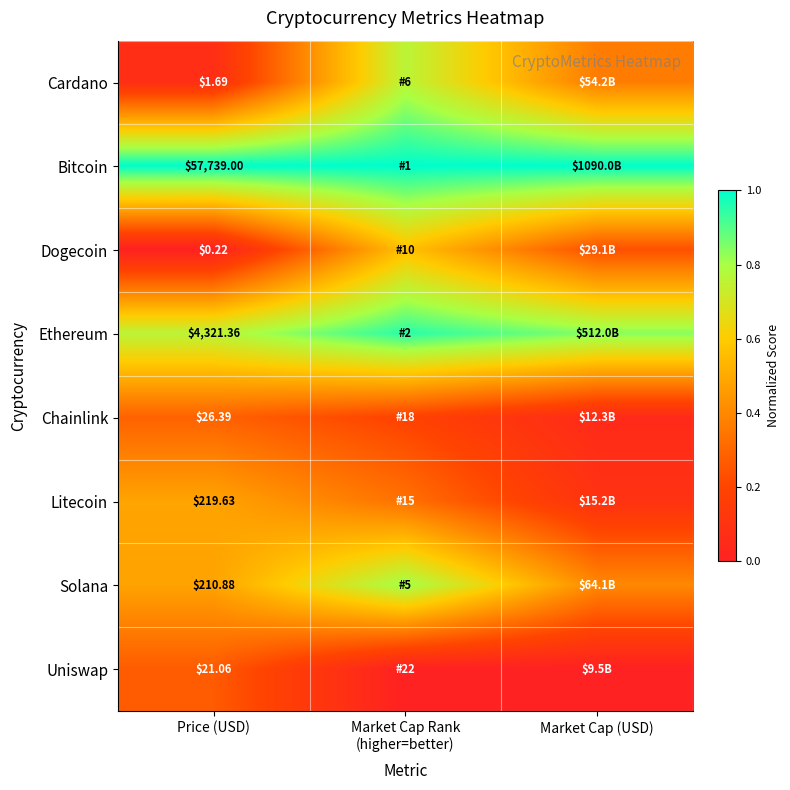

At Price (USD), list the series in order from smallest to largest.

Dogecoin, Cardano, Uniswap, Chainlink, Solana, Litecoin, Ethereum, Bitcoin